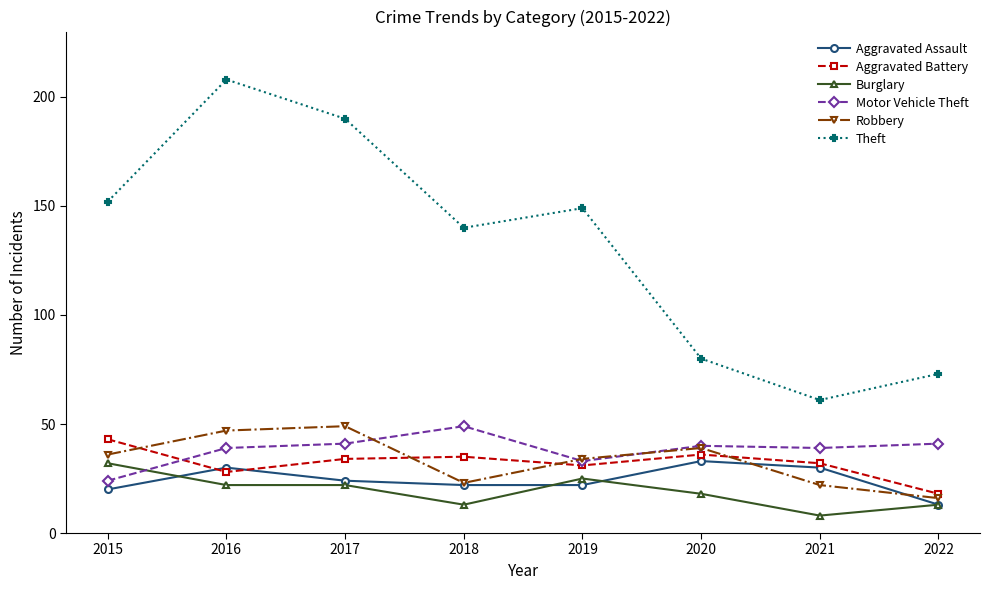

Does the chart display data point markers on the line(s)?

Yes